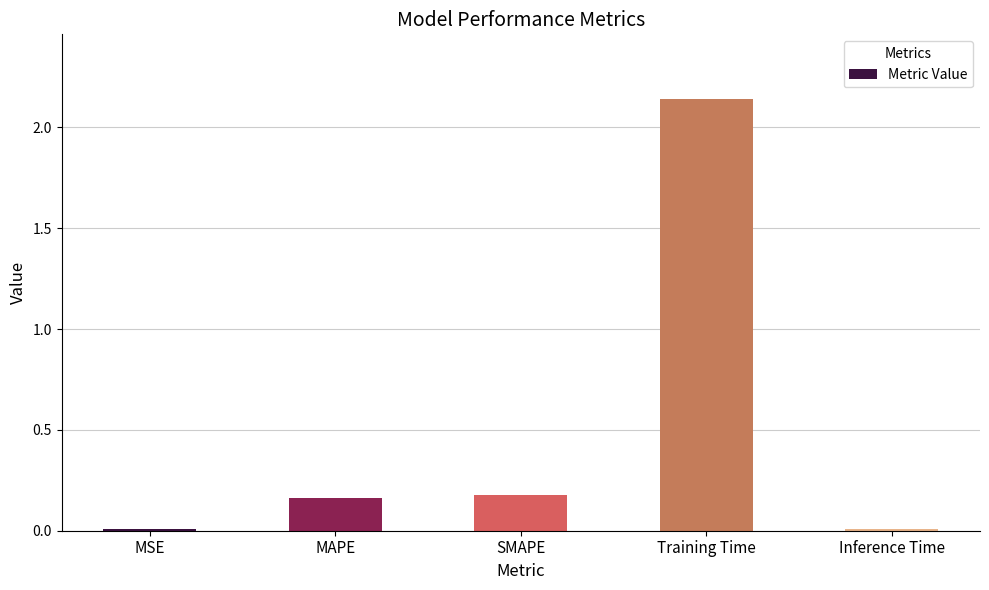

Between Inference Time and Training Time, which is larger?

Training Time